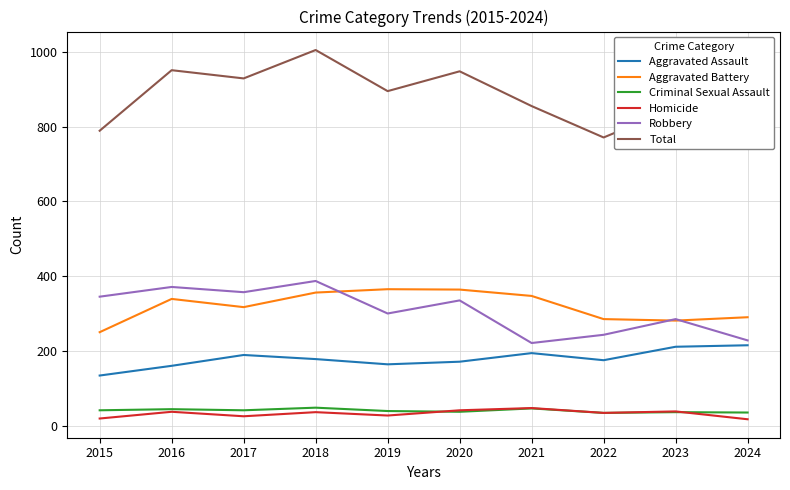

True or false: Aggravated Battery and Total cross at least once.

False